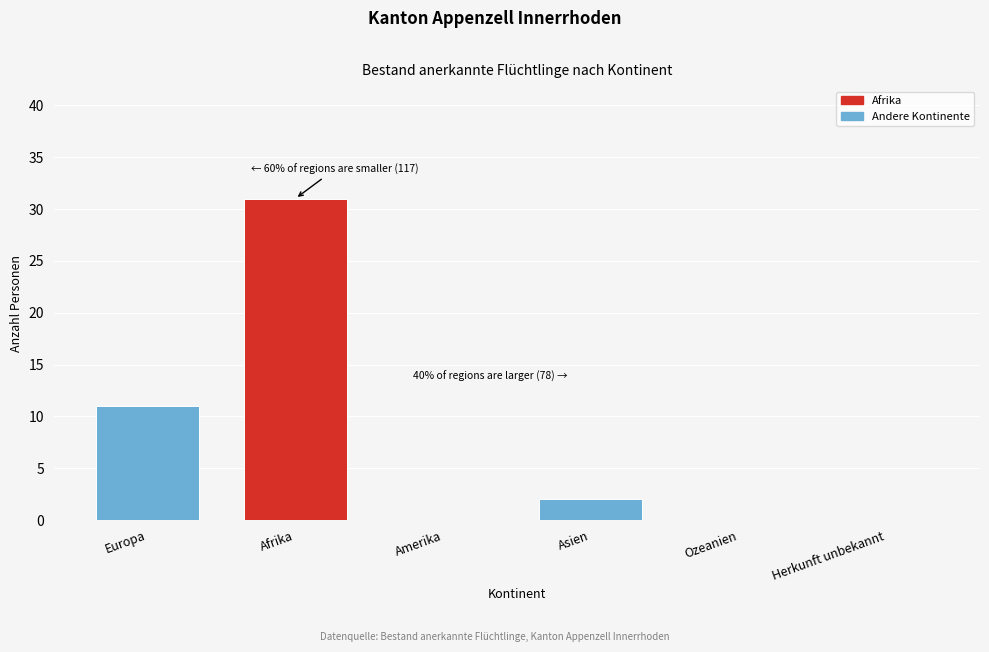

Reading left to right, list all the values displayed in this chart.

Europa=11	Afrika=31	Amerika=0	Asien=2	Ozeanien=0	Herkunft unbekannt=0